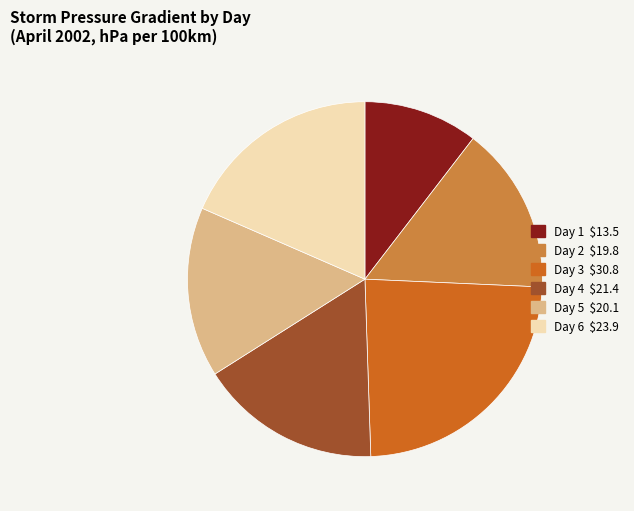

Is it true that Day 6 $23.9 is 18% of the pie?

True